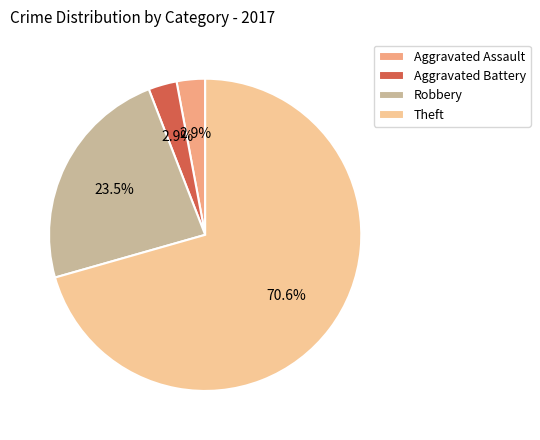

Does Theft represent more than half of the total?

Yes